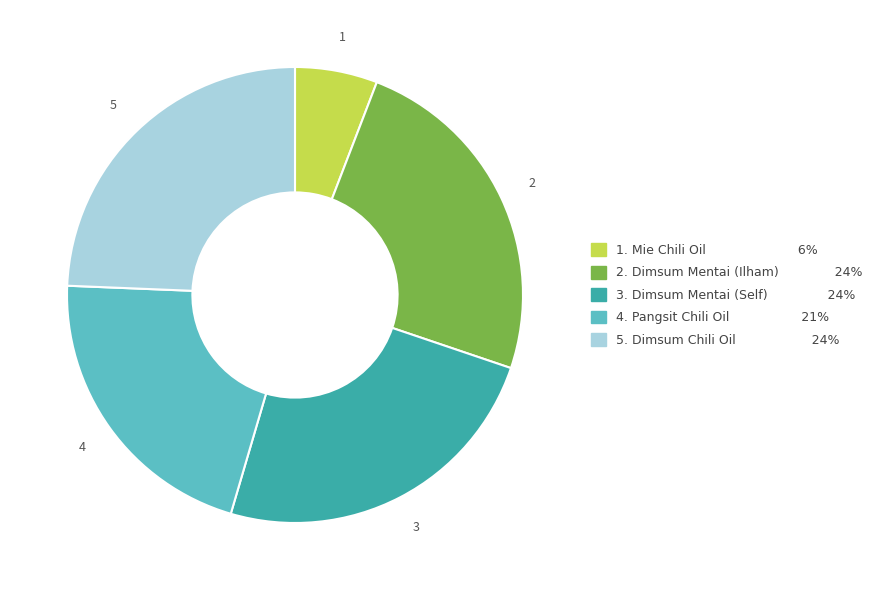

Is there a majority slice in this chart?

No